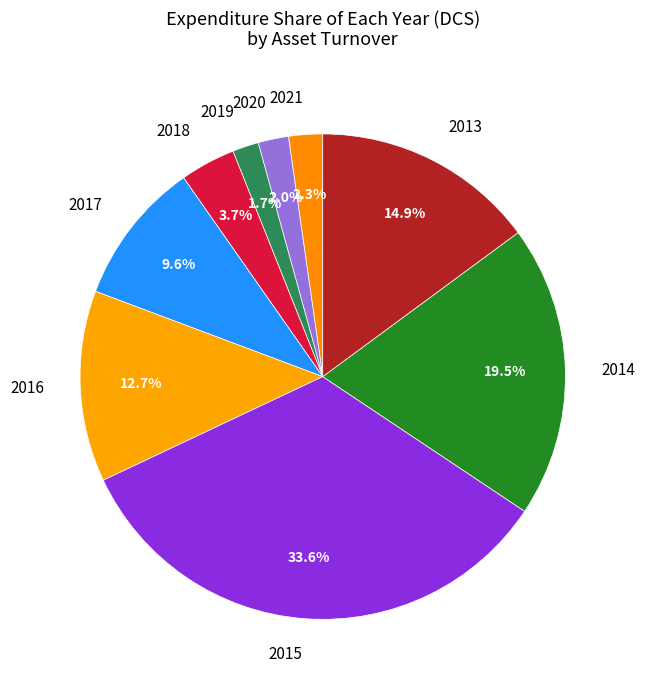

What percentage is the 2015 slice, to the nearest percent?

34%